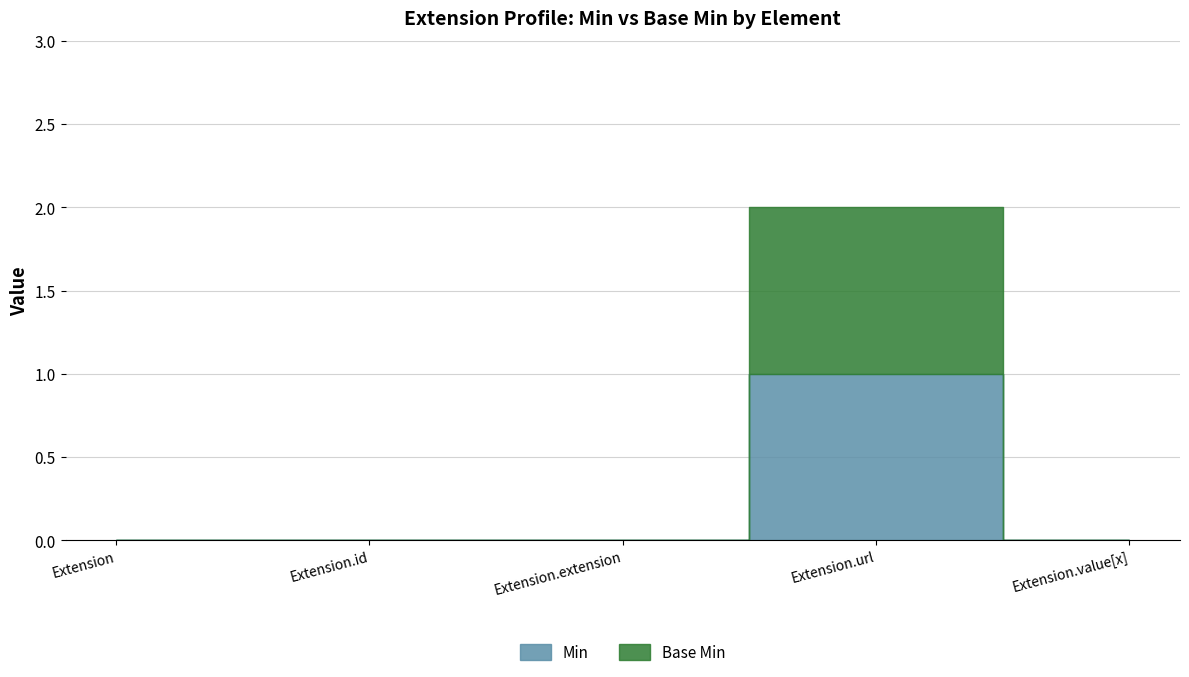

Is it true that Min equals 0 at Extension?

True